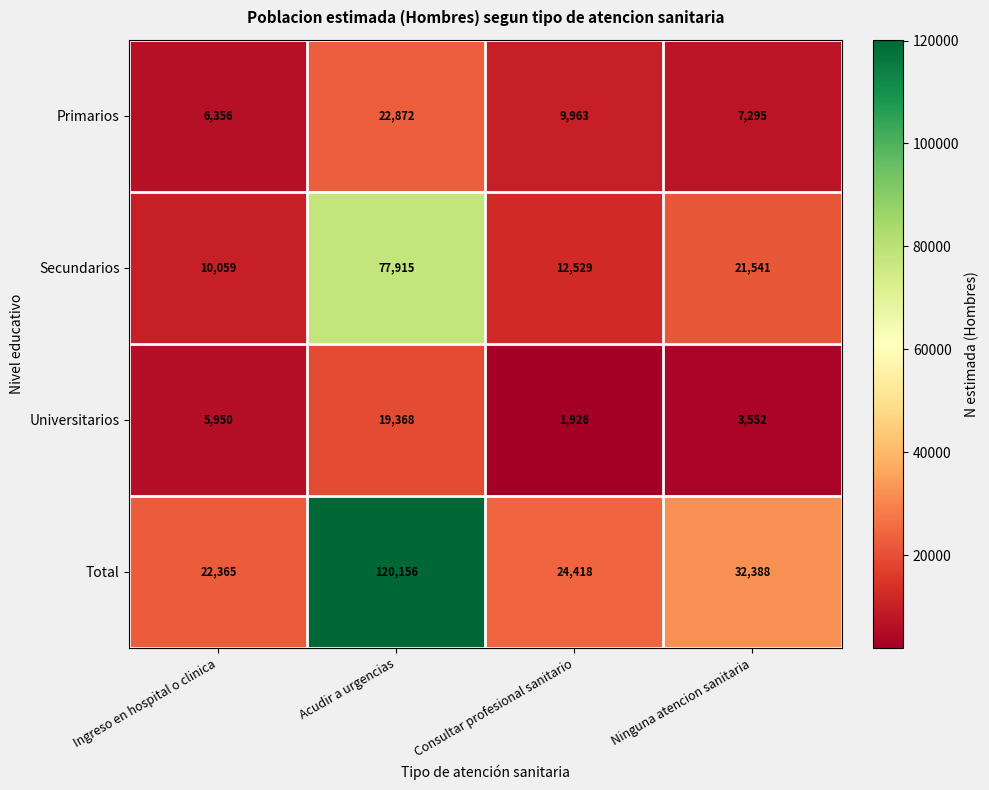

List the series in order of their peak value, highest first.

Total, Secundarios, Primarios, Universitarios